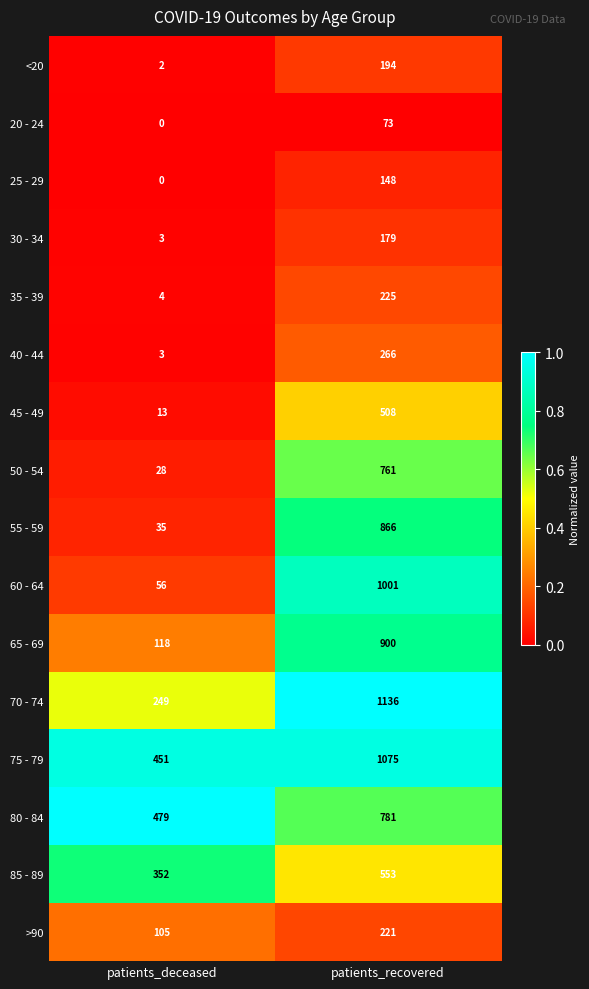

What is the sum of all 85 - 89 values?

905